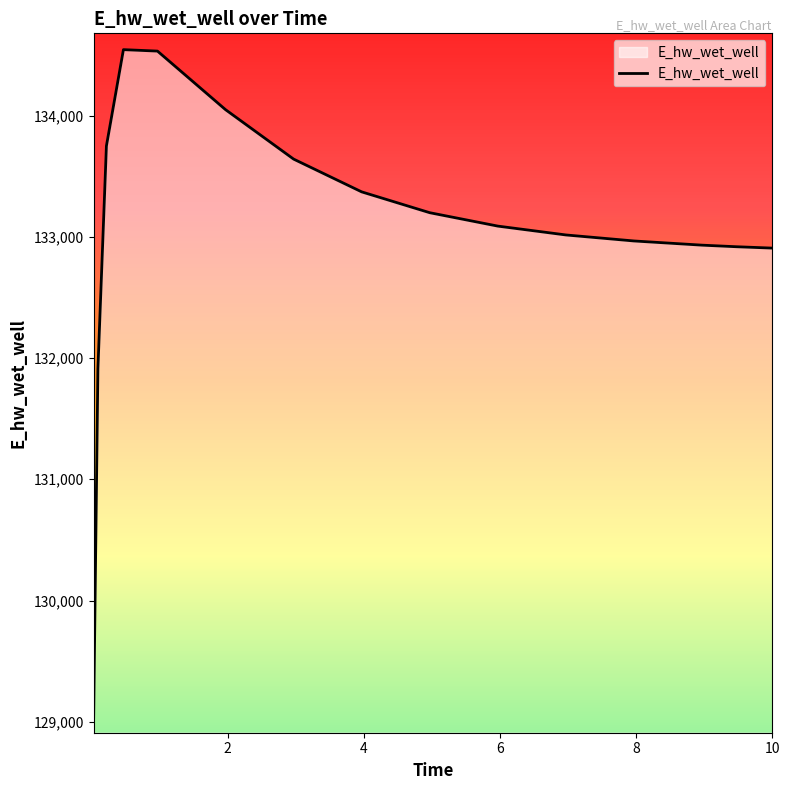

What is the smallest value displayed?

129038.9